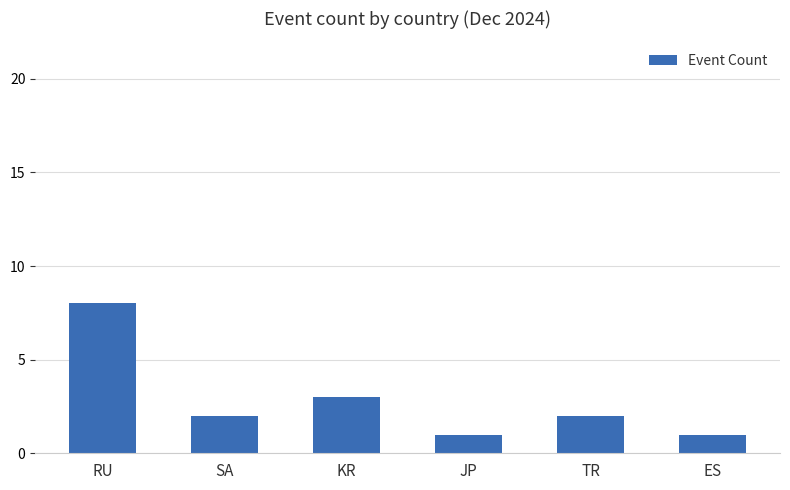

What is the sum of all values?

17